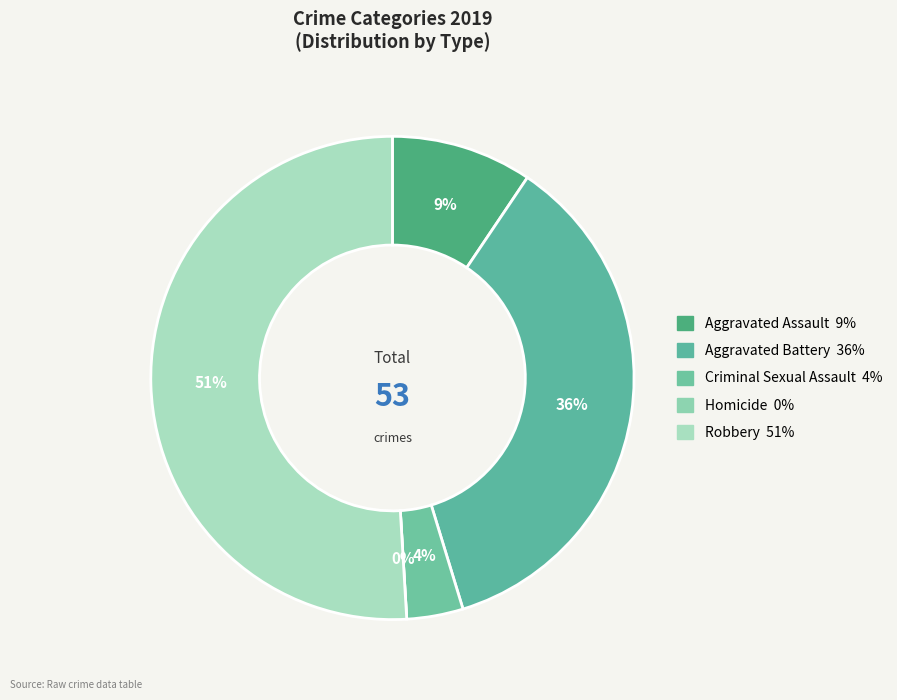

Rank the categories by value from lowest to highest.

Homicide, Criminal Sexual Assault, Aggravated Assault, Aggravated Battery, Robbery